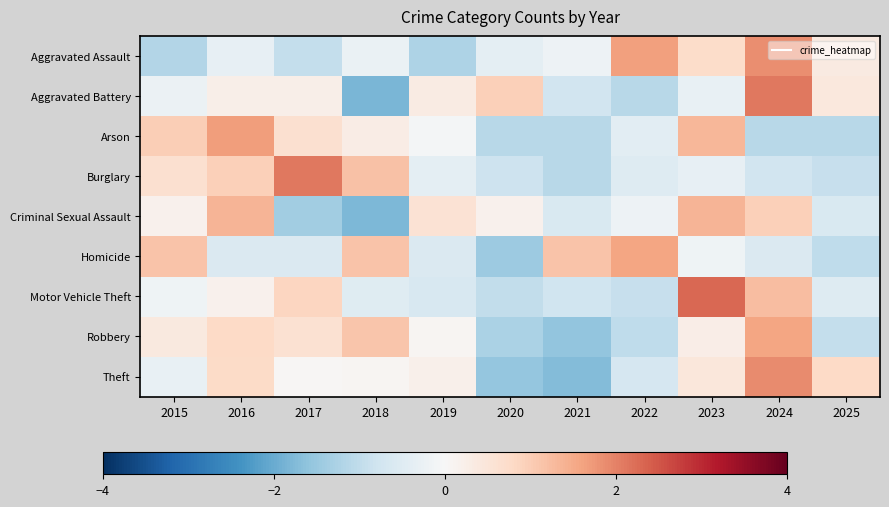

At which category does the chart reach its peak across all series?

2023